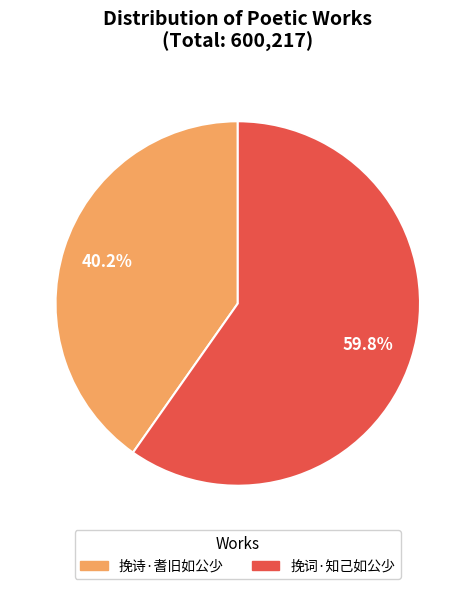

To the nearest percent, what is the difference between the 挽词·知己如公少 and 挽诗·耆旧如公少 slice percentages?

20%